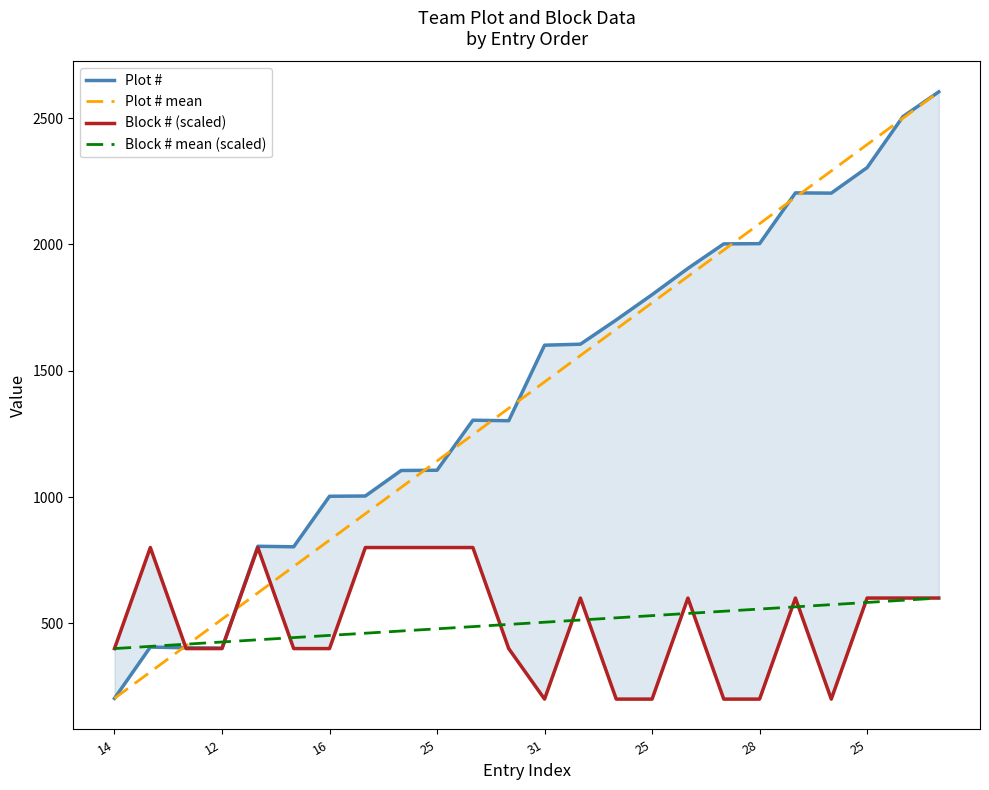

At which label does Plot # reach its minimum?

14